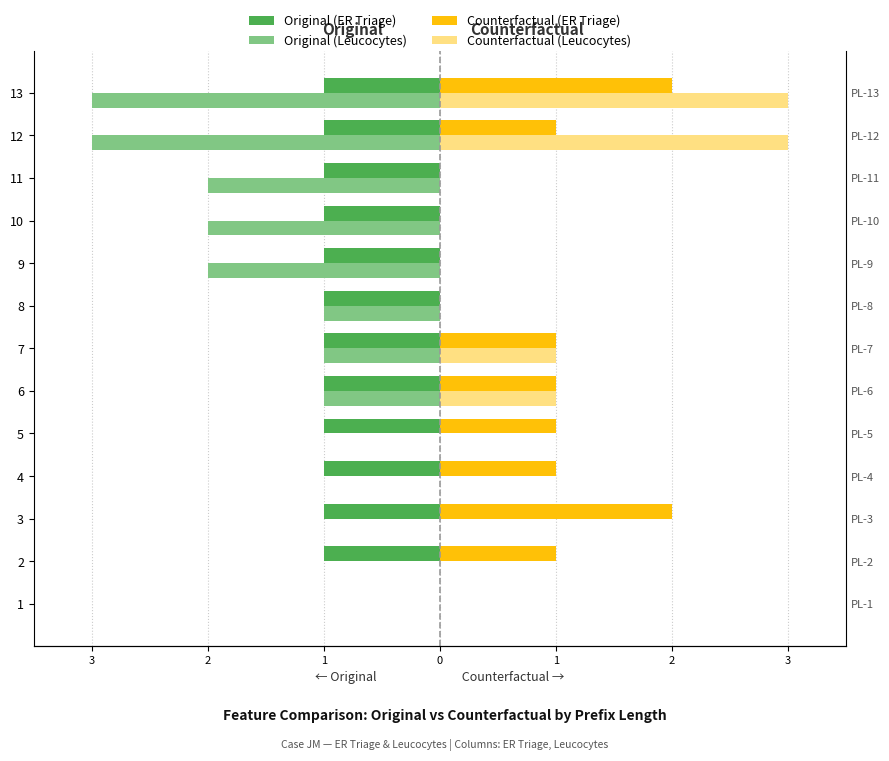

At which label is Original (ER Triage) closest to 0?

1